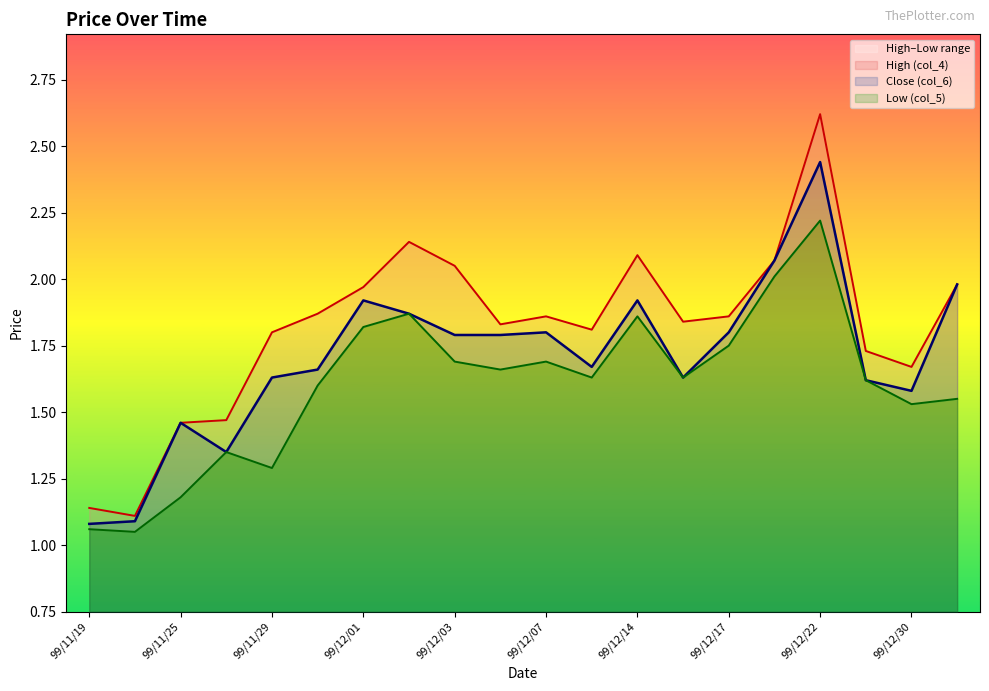

What is the sum of the Close (col_6) values at 99/11/19 and 99/12/17?

2.9